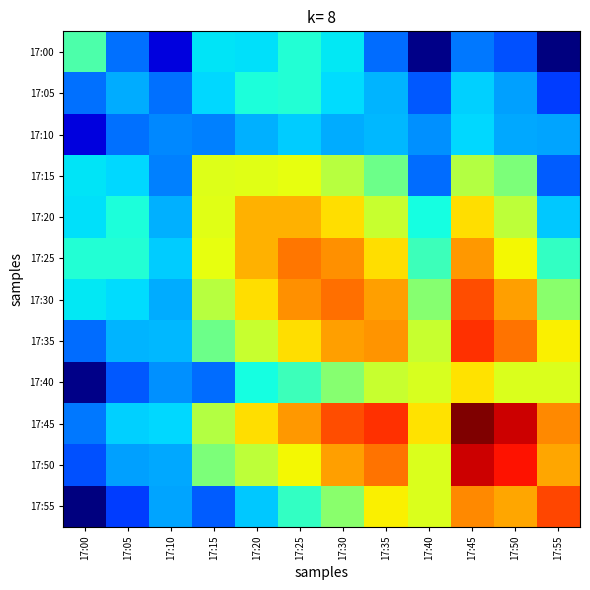

What is the greatest value displayed?

1.0